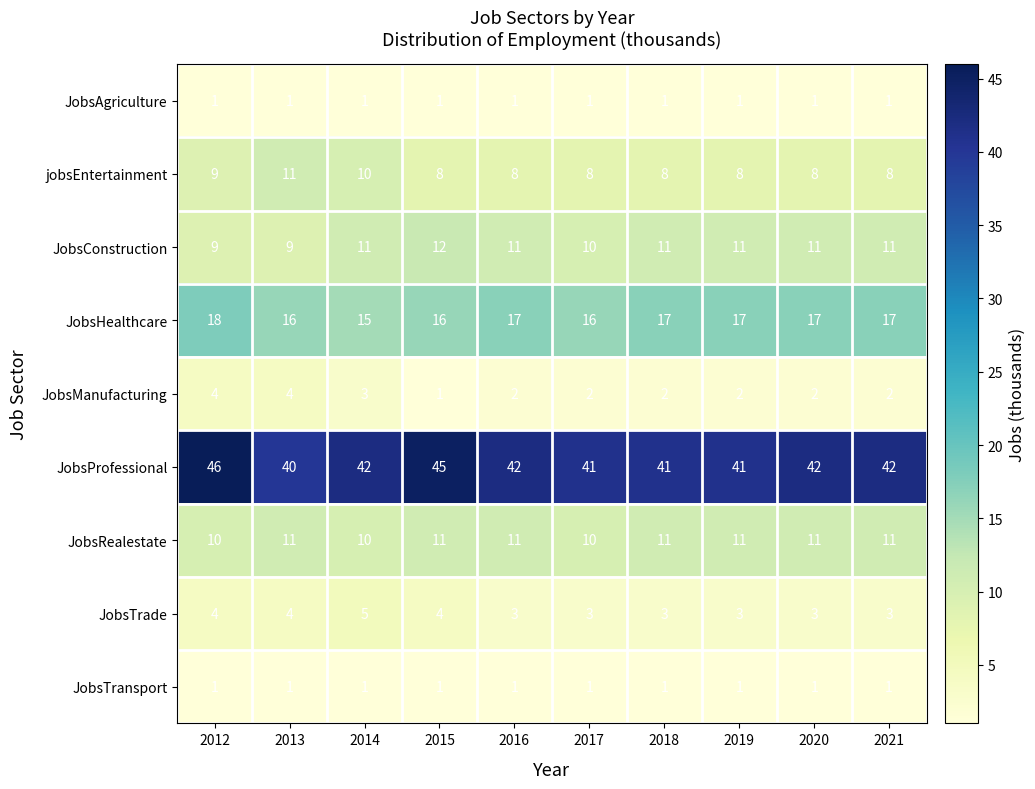

What is the greatest value displayed?

46